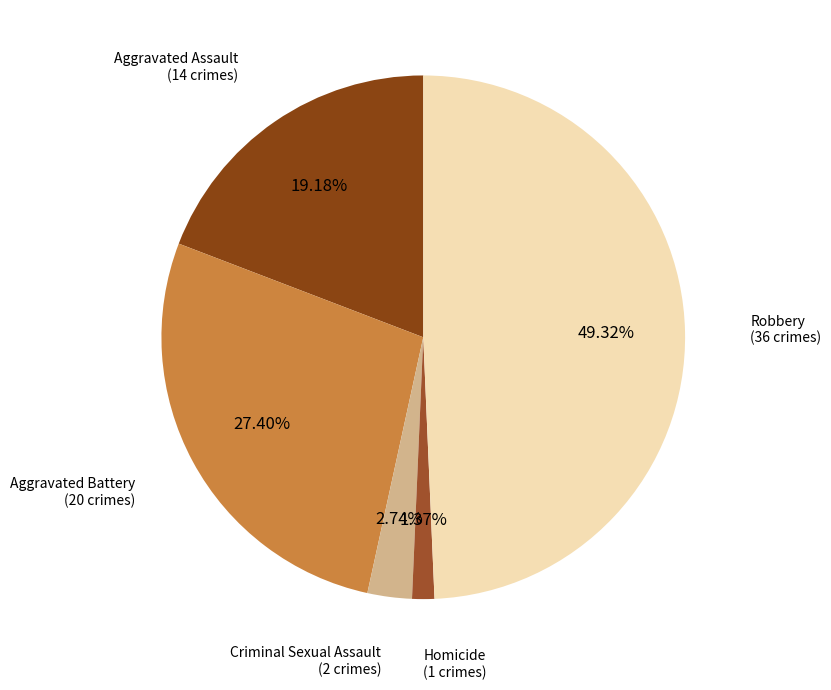

How many slices are in this pie chart?

5